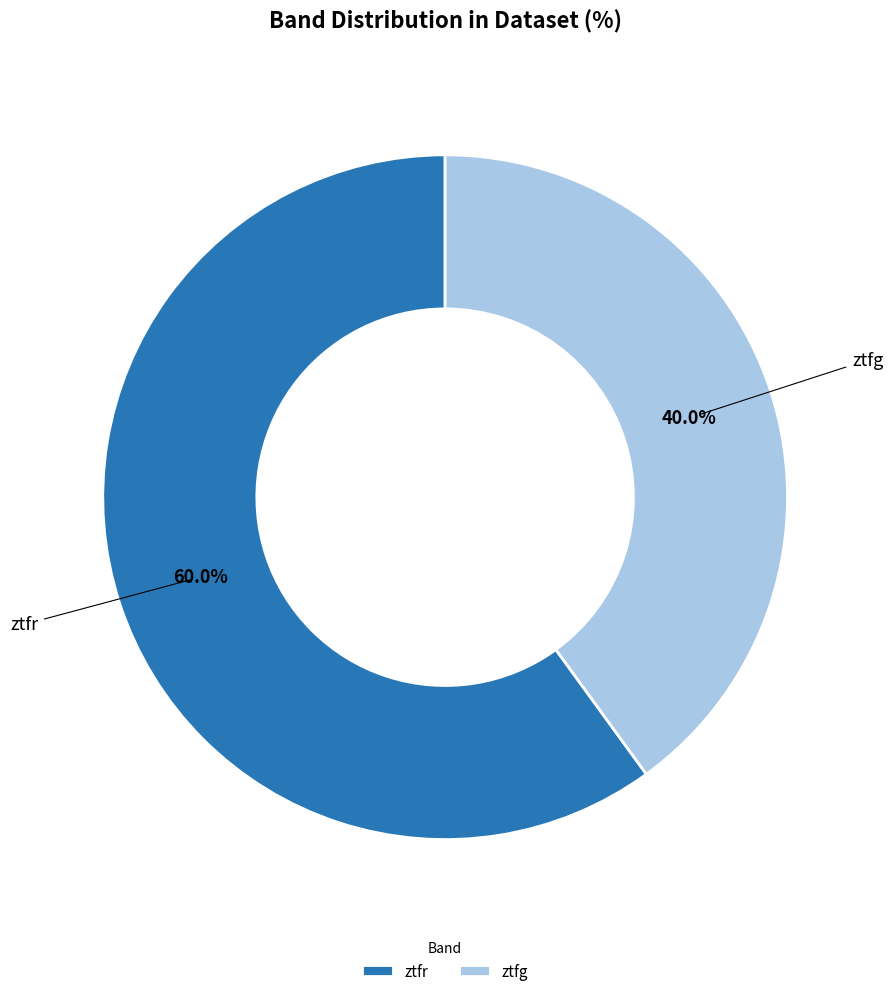

How many slices are in this pie chart?

2